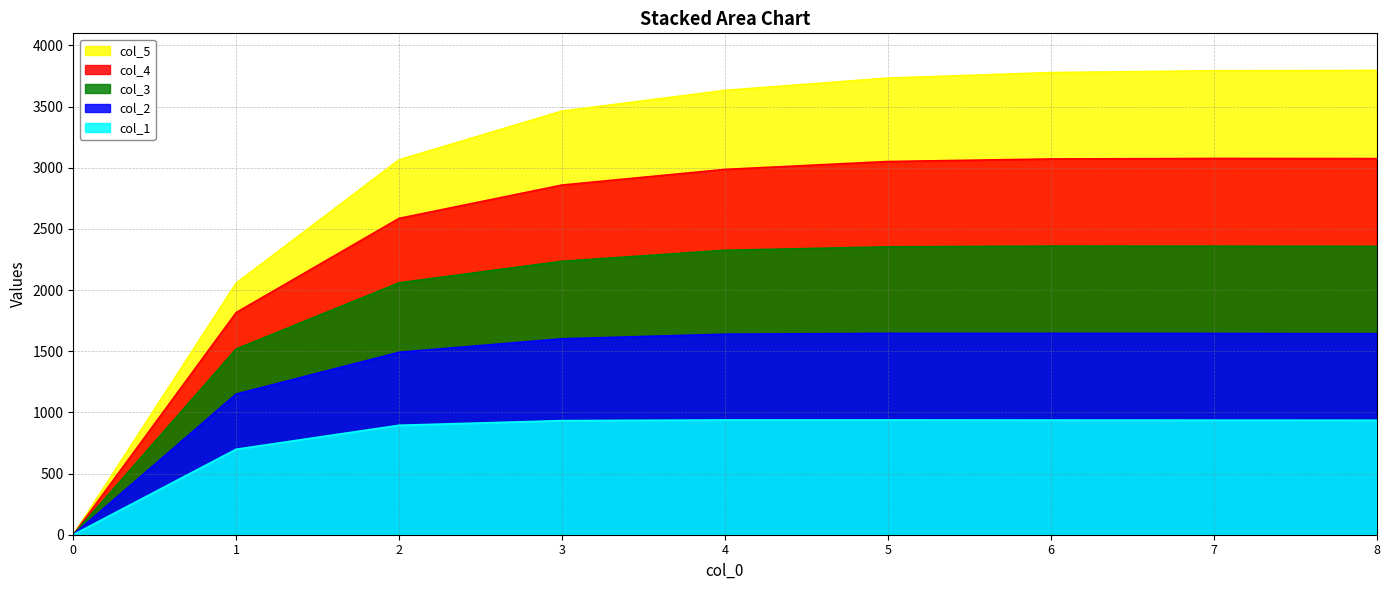

Which has a higher value, 7 or 1?

7